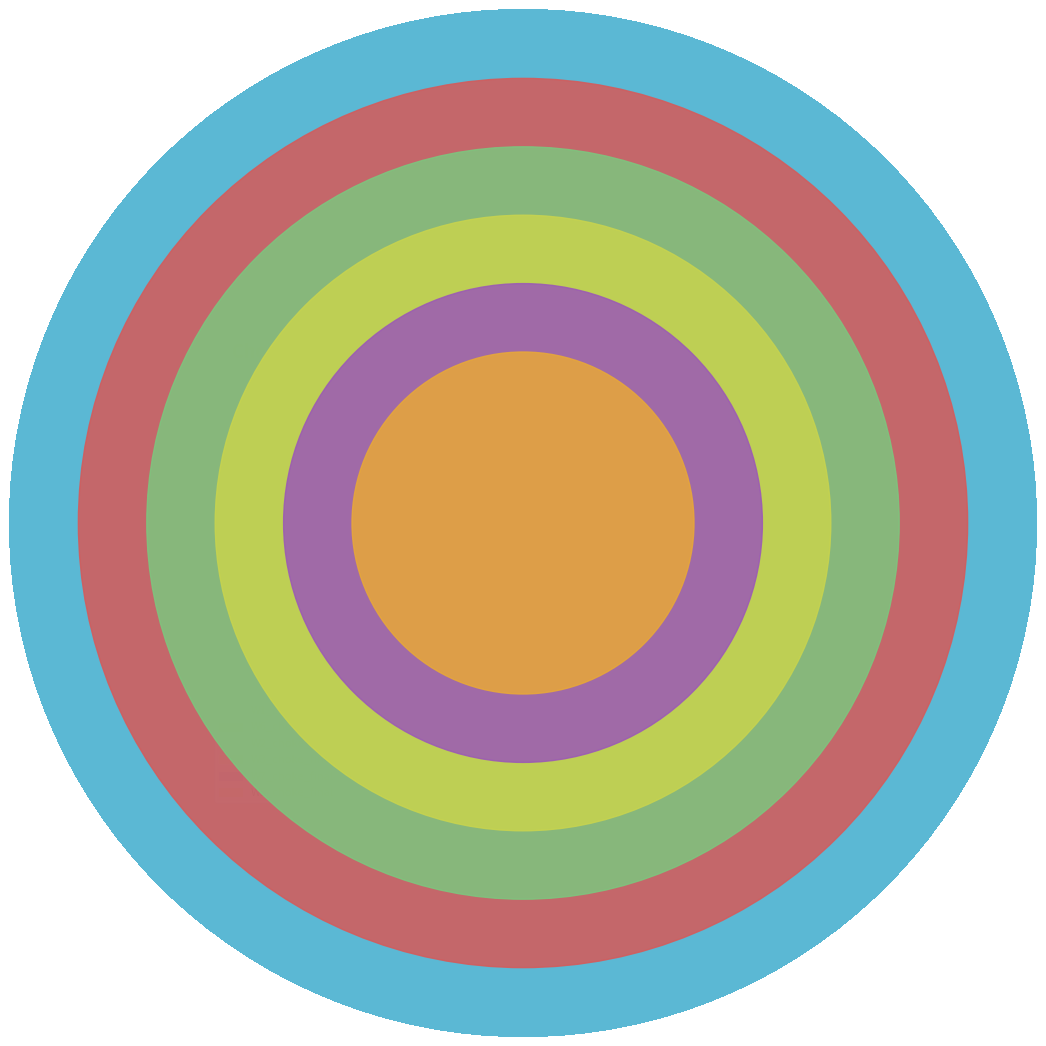

Count the number of slices in the pie.

6